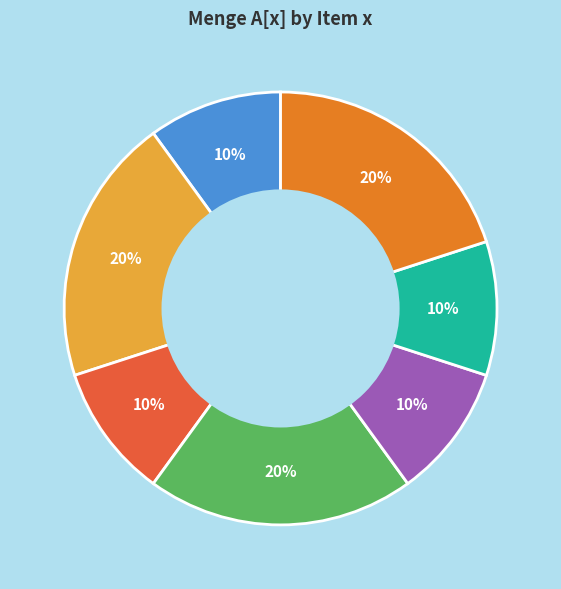

Count the number of slices in the pie.

7